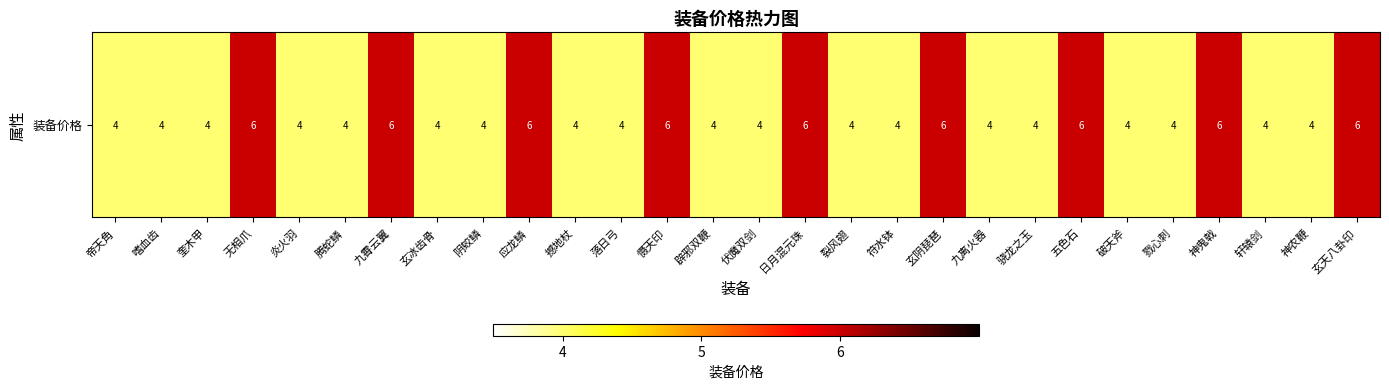

True or false: the data shows 7 at 腾蛇鳞.

False